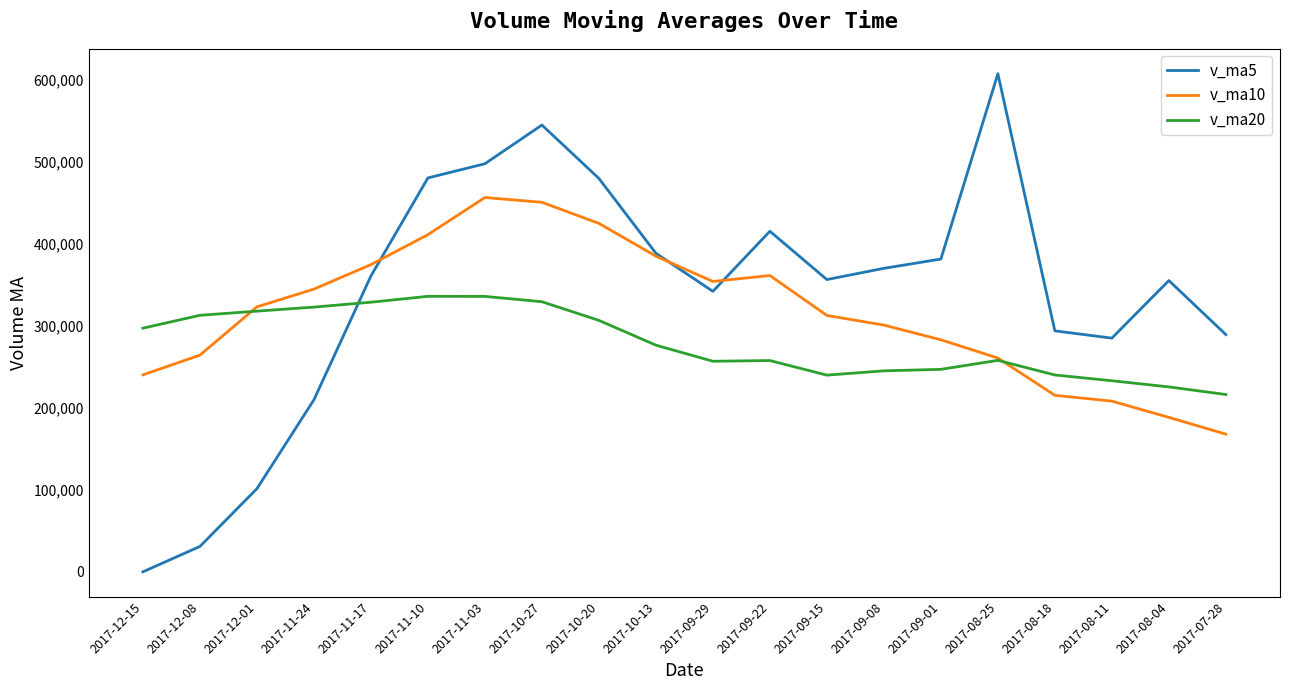

What is the sum of all v_ma5 values?

6782909.6